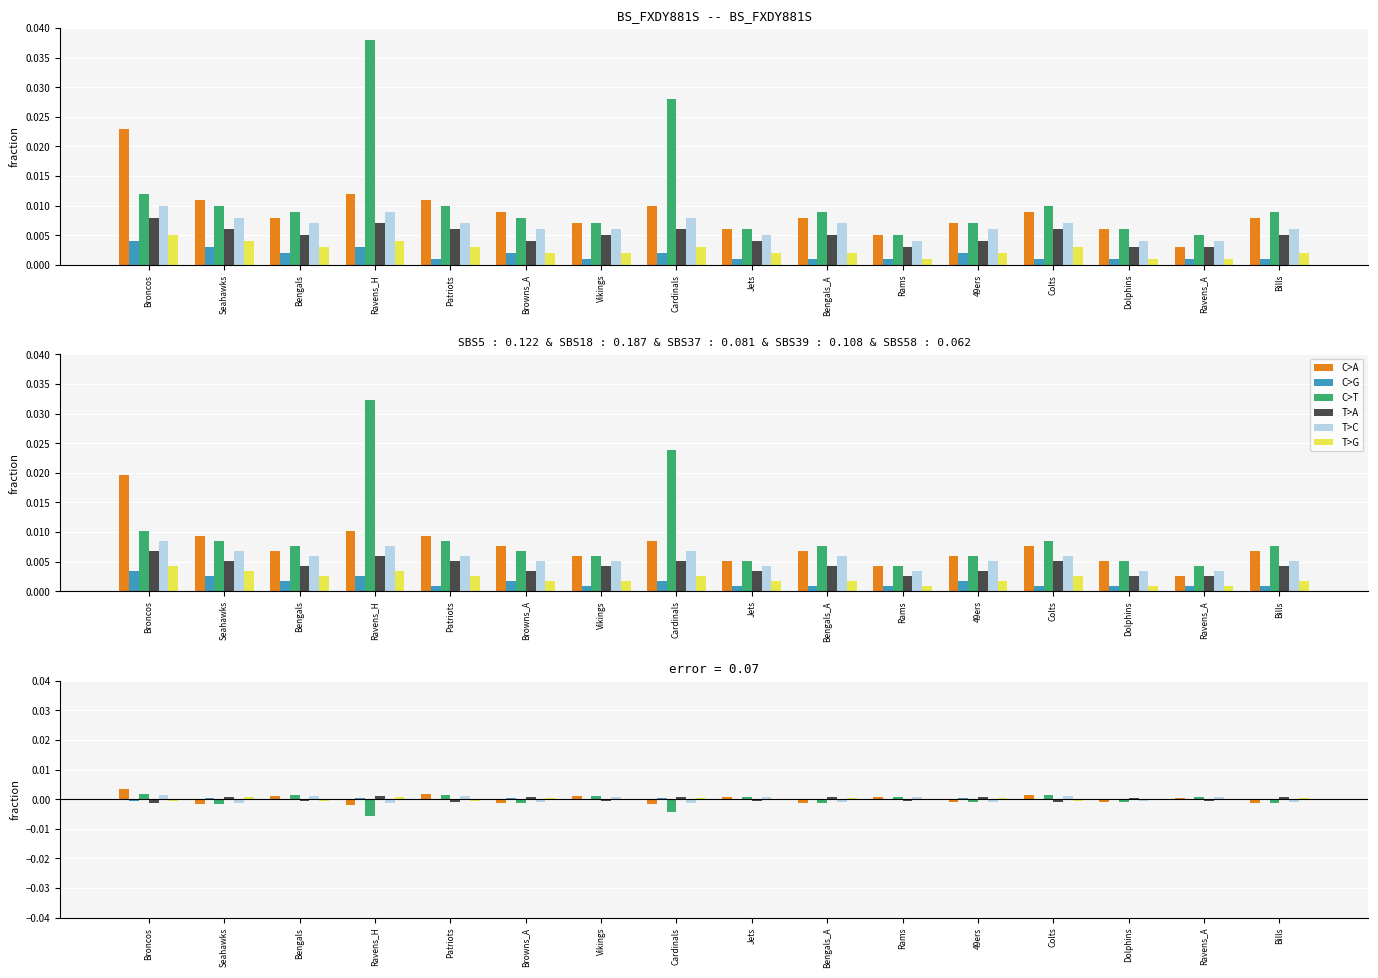

Rank the series at Seahawks from highest to lowest value.

T>A, T>G, C>G, T>C, C>T, C>A